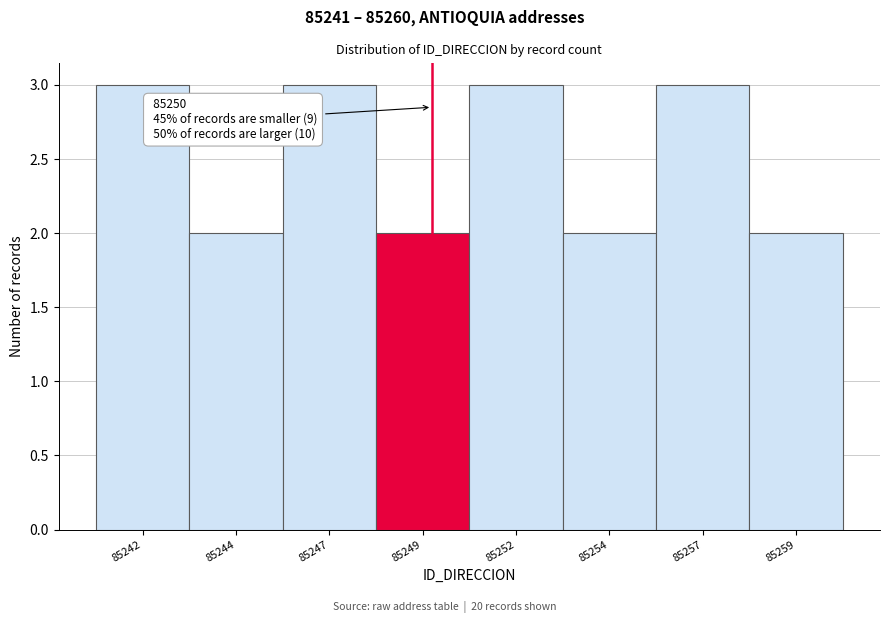

Reading left to right, extract all data points from this chart.

3	2	3	2	3	2	3	2